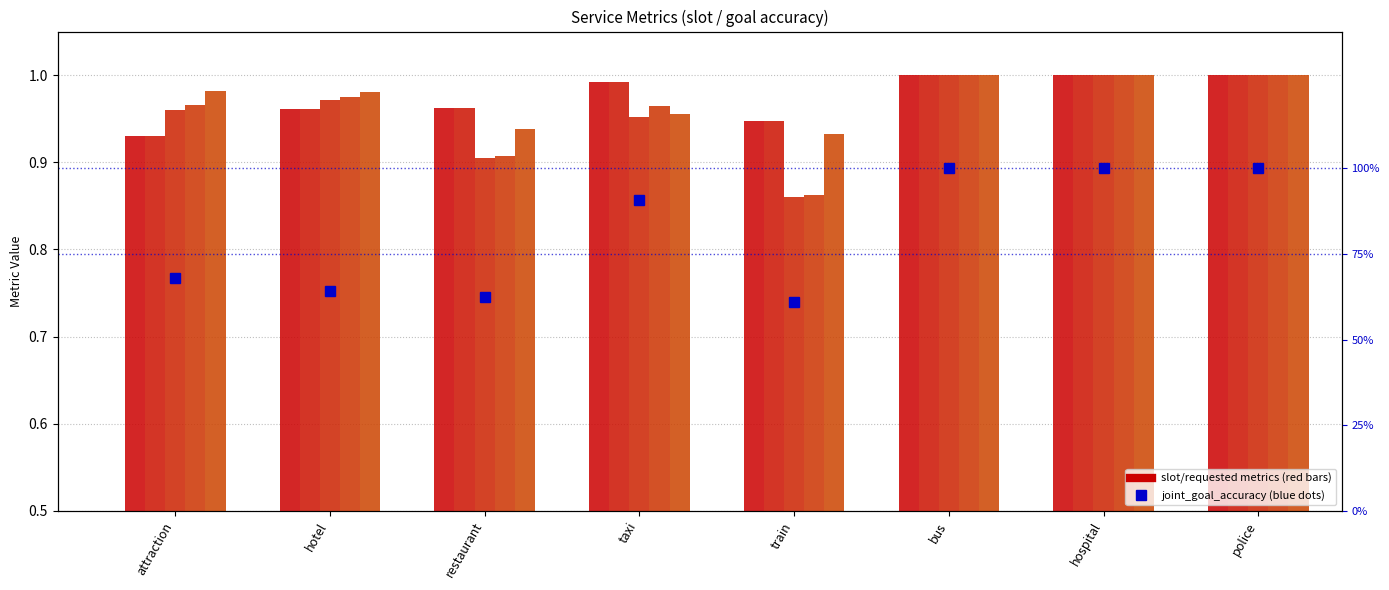

What is the value of the requested_slots_recall bar at the 4th from the left?

1.0